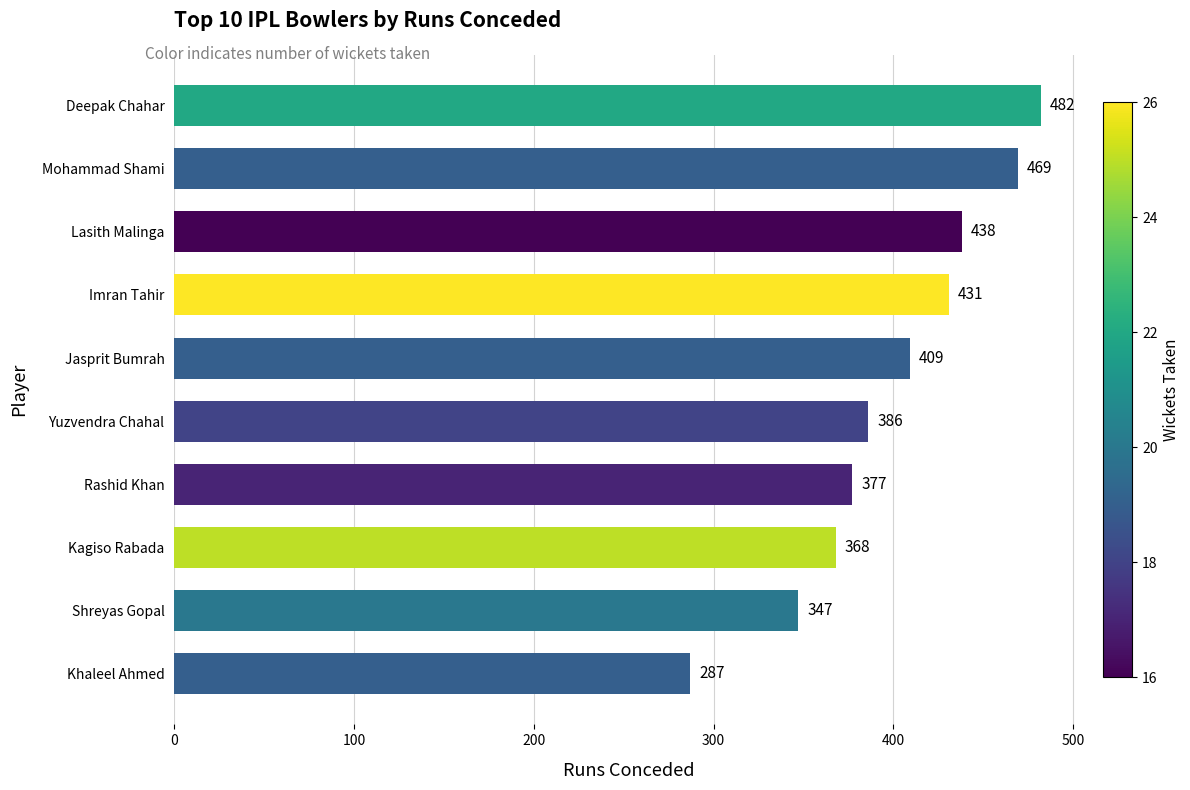

What is the maximum value shown in the chart?

482